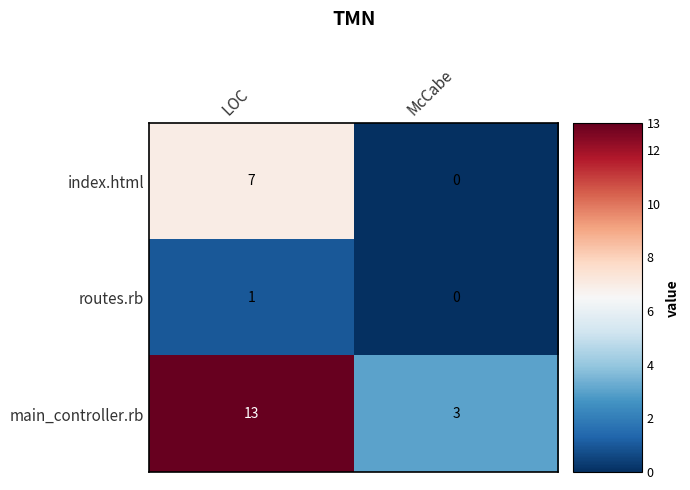

What is the difference between the maximum and minimum values in the main_controller.rb series?

10